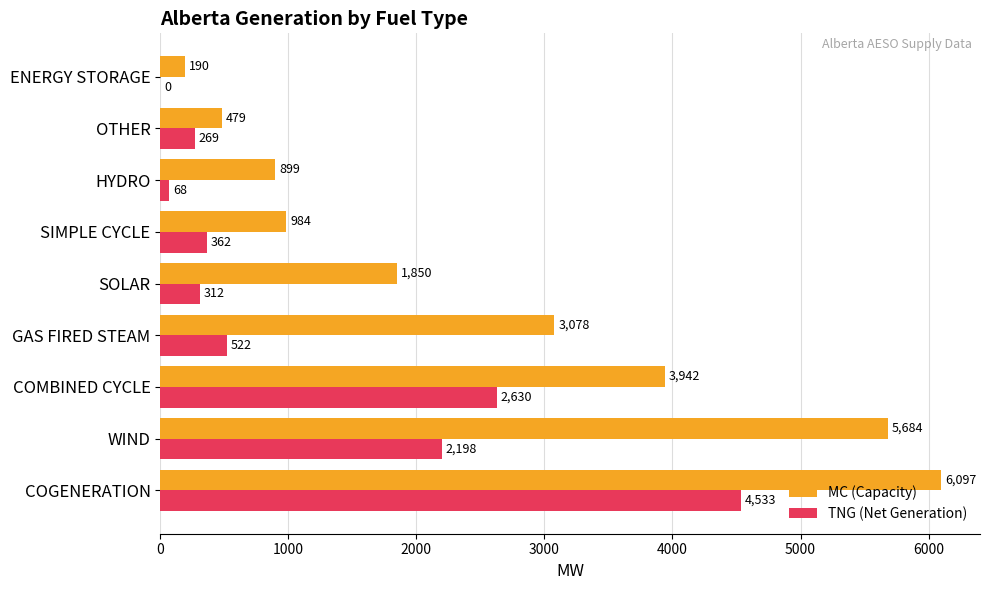

Between OTHER and ENERGY STORAGE, which series saw the biggest shift?

MC (Capacity)